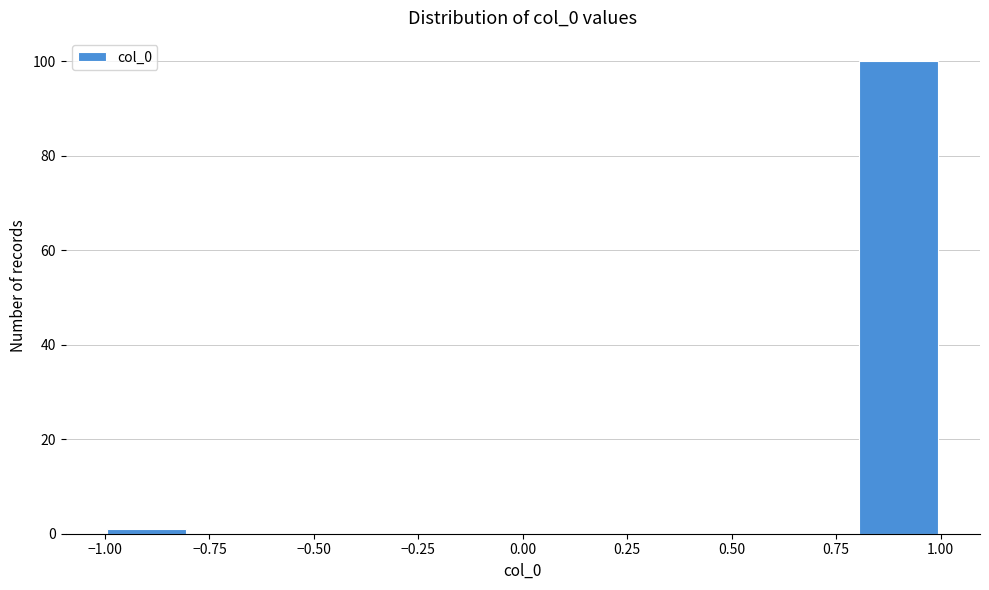

Over which range of the x-axis is the bar tallest?

0.8 to 1.0